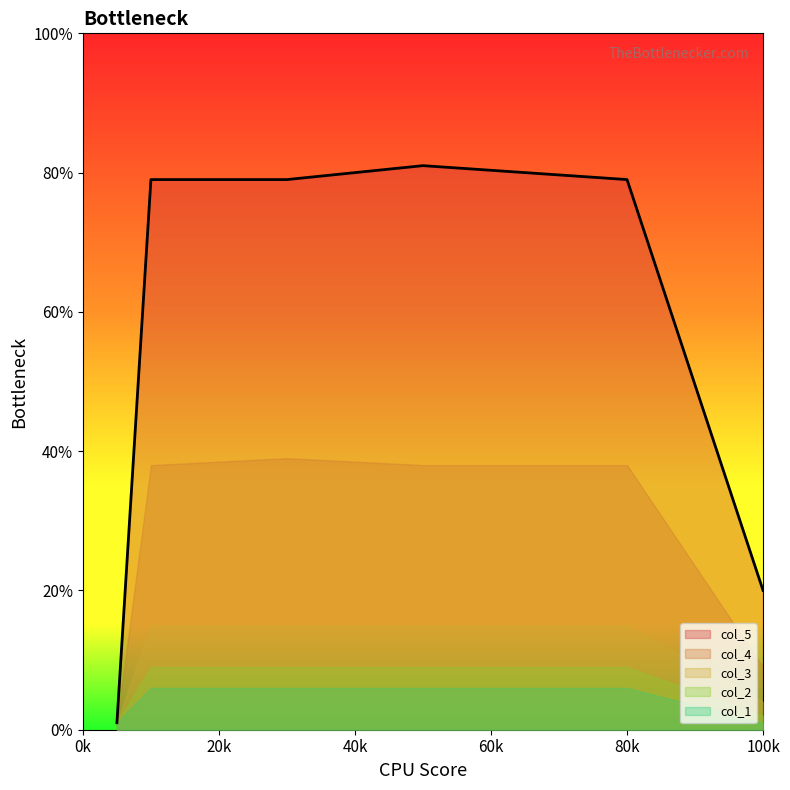

How many values in the col_3 series are below 15?

4